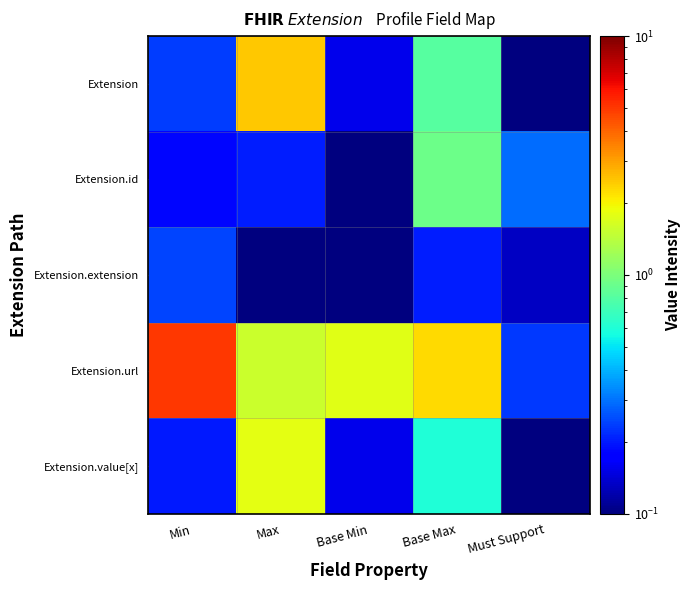

Reading left to right, list all the values displayed in this chart.

Extension: Min=0.2	Max=2.5	Base Min=0.2	Base Max=0.8	Must Support=0.0
Extension.id: Min=0.2	Max=0.2	Base Min=0.0	Base Max=0.9	Must Support=0.3
Extension.extension: Min=0.2	Max=0.1	Base Min=0.0	Base Max=0.2	Must Support=0.1
Extension.url: Min=5.0	Max=1.6	Base Min=1.7	Base Max=2.3	Must Support=0.2
Extension.value[x]: Min=0.2	Max=1.8	Base Min=0.2	Base Max=0.6	Must Support=0.1